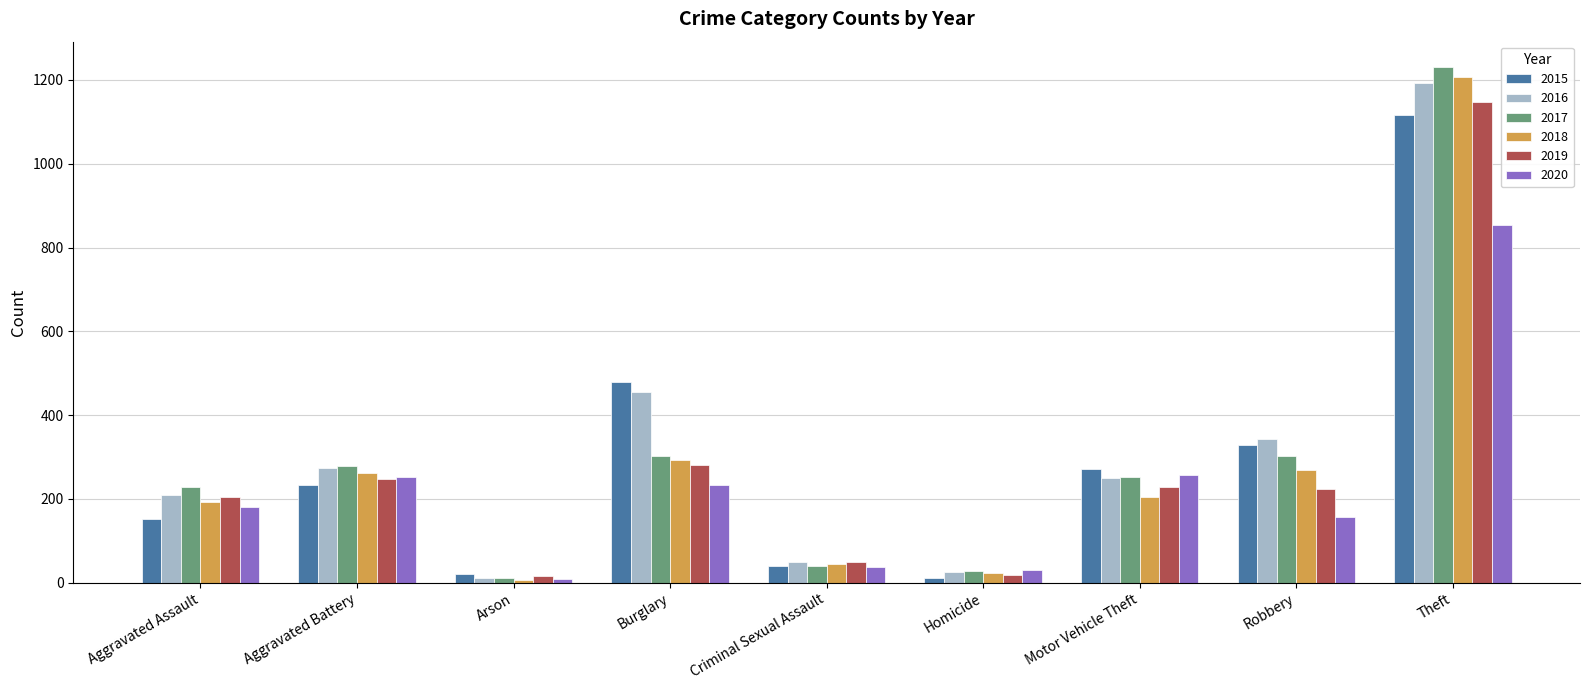

Is the value of 2020 at Criminal Sexual Assault greater than the value of 2016 at Motor Vehicle Theft?

No